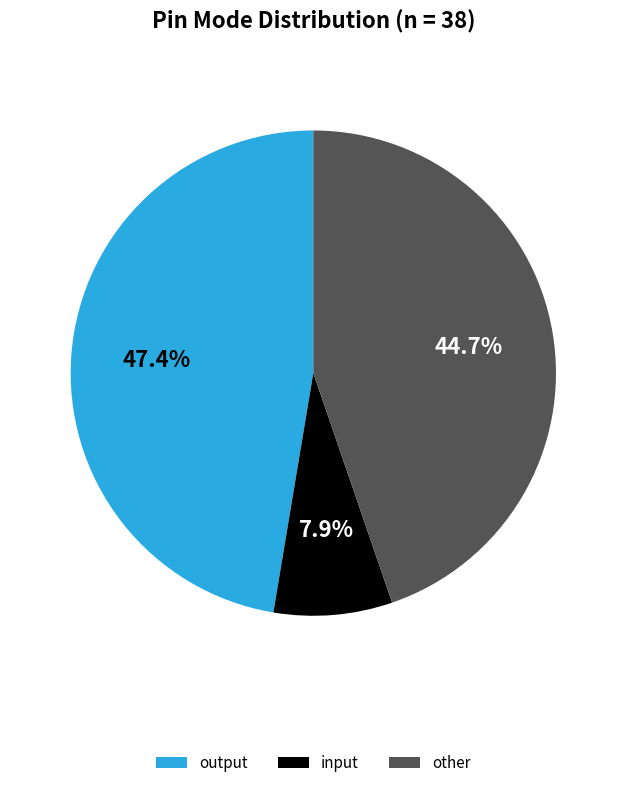

Is there any slice that represents more than half of the pie?

No